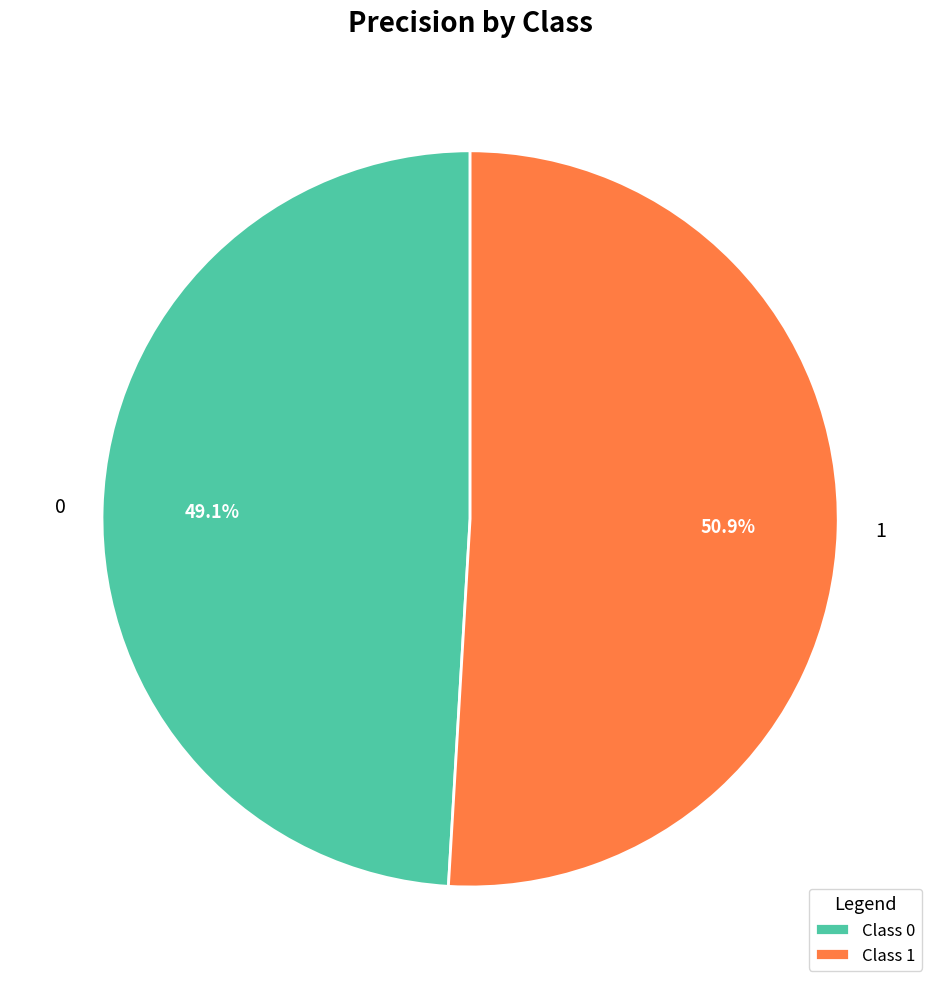

Do 1 and 0 together represent more than half of the pie?

Yes